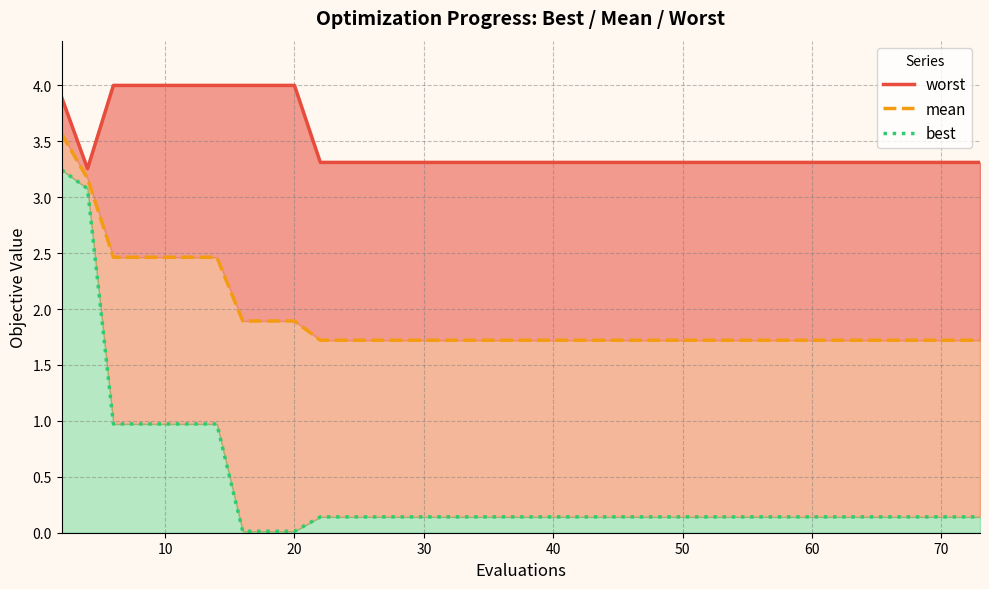

Is the value of mean at 10 greater than the value of worst at 40?

No